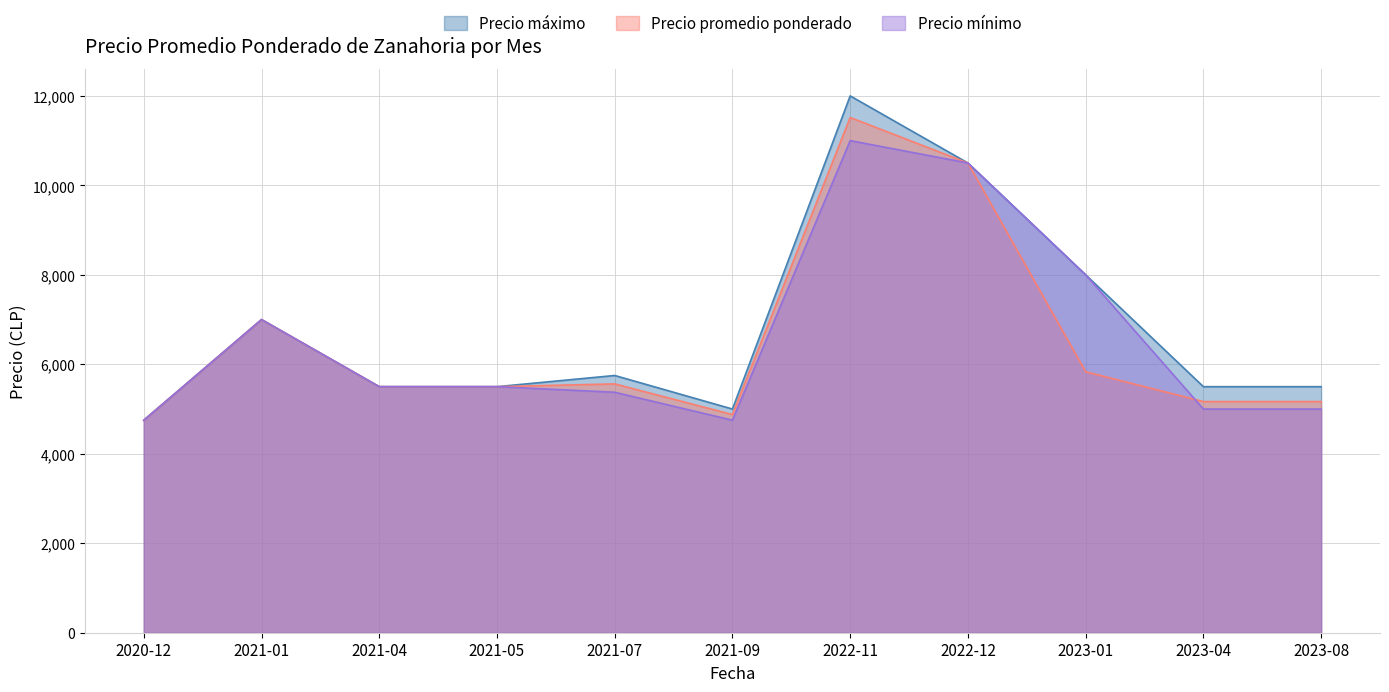

Which series changed the most between 30 and 34?

Precio minimo